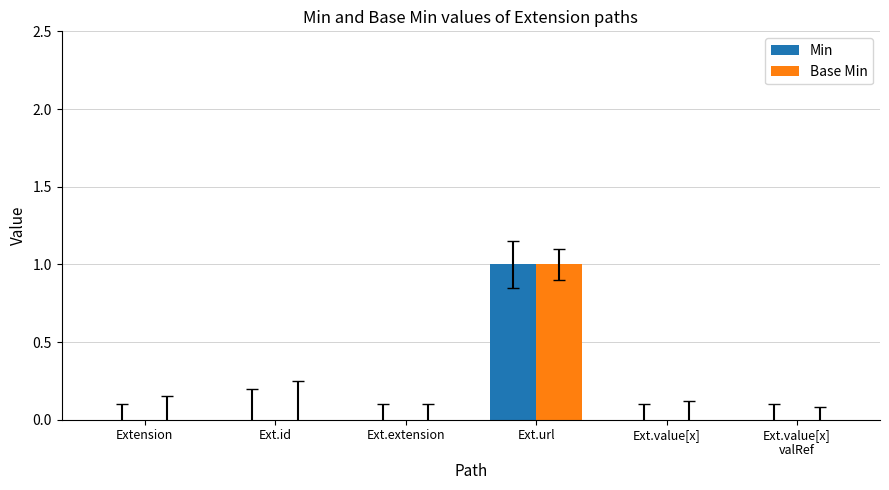

At which category is the sum across all series the highest?

Ext.url